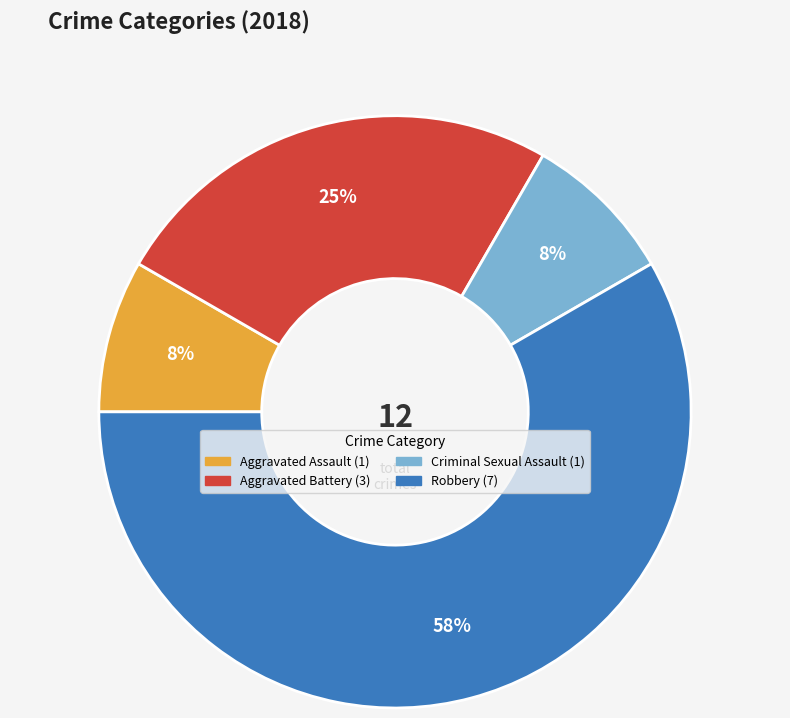

True or false: Robbery accounts for 51% of the total.

False